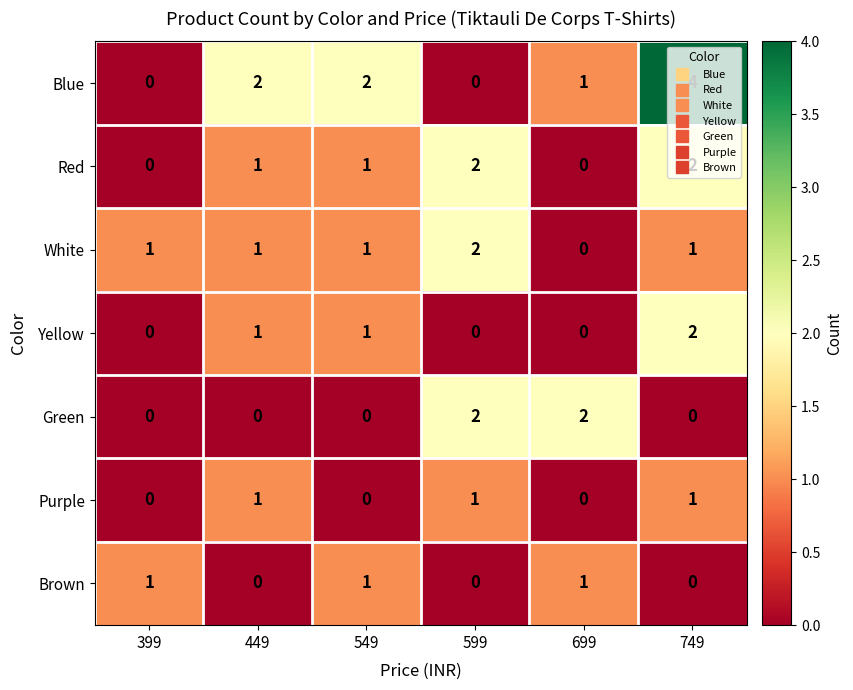

What is the difference between the highest and lowest values at 399?

1